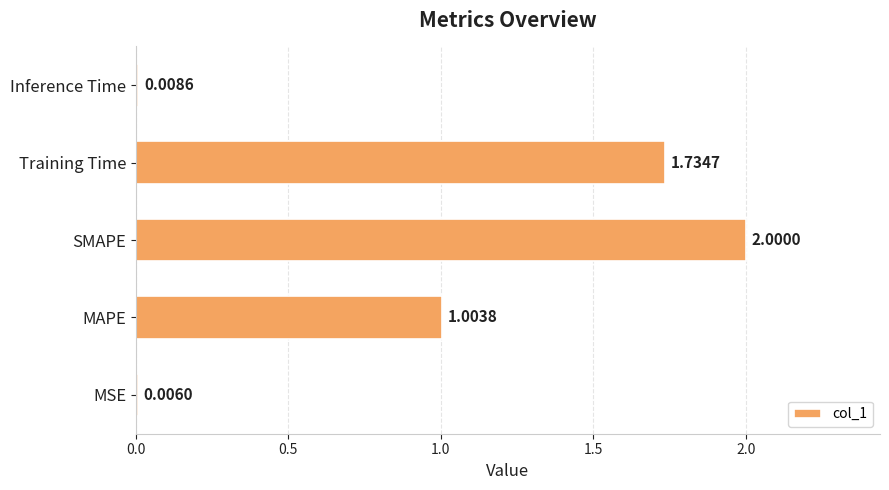

Where is the data nearest to the value 1?

MAPE